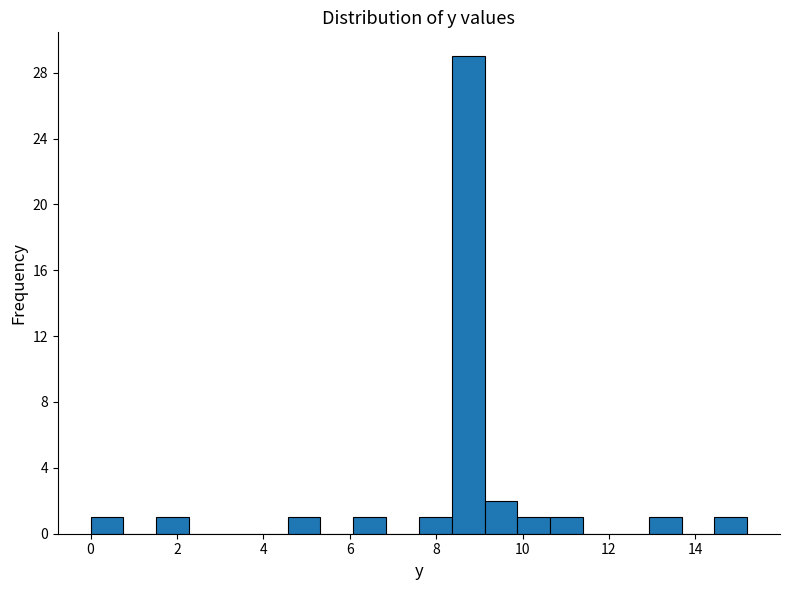

Around what value on the x-axis is the tallest bar? Give the approximate position of its centre, as read against the axis.

8.8